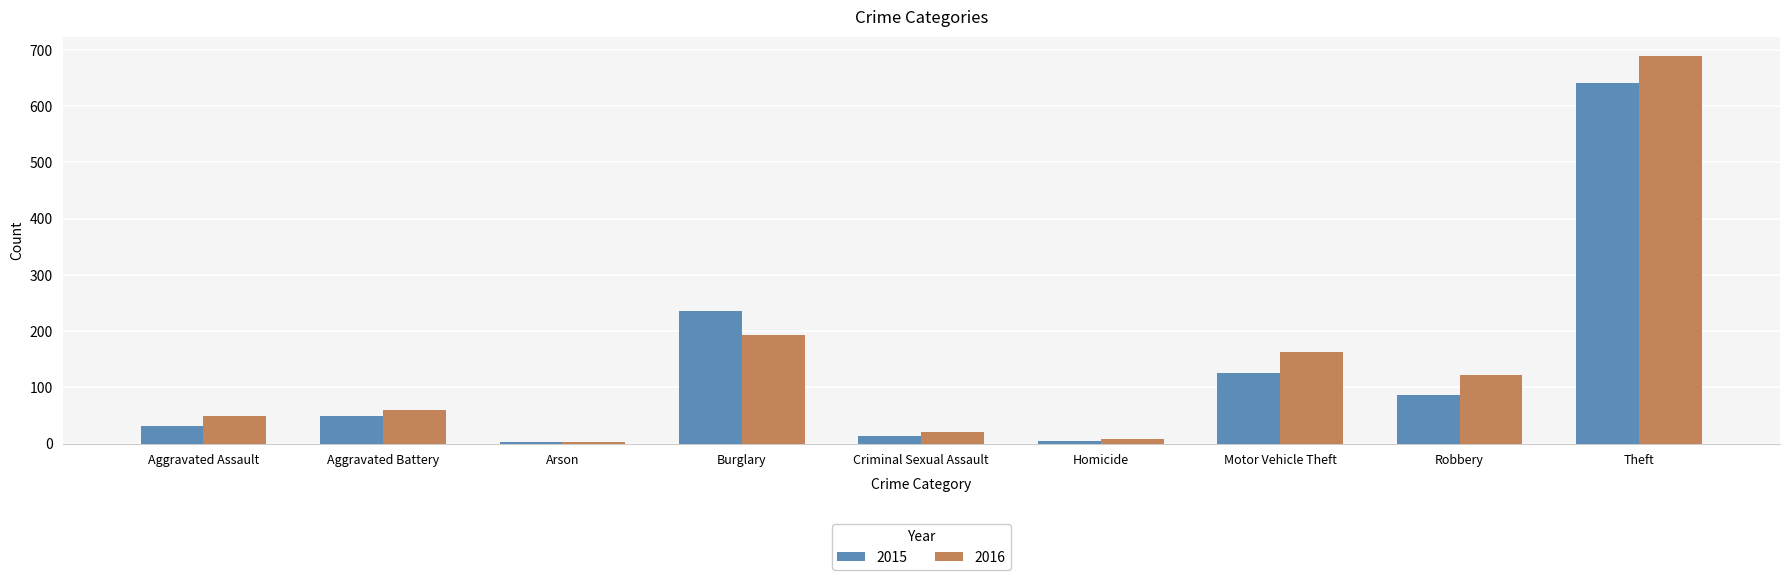

What is the difference between the 2016 values at Burglary and Motor Vehicle Theft?

31